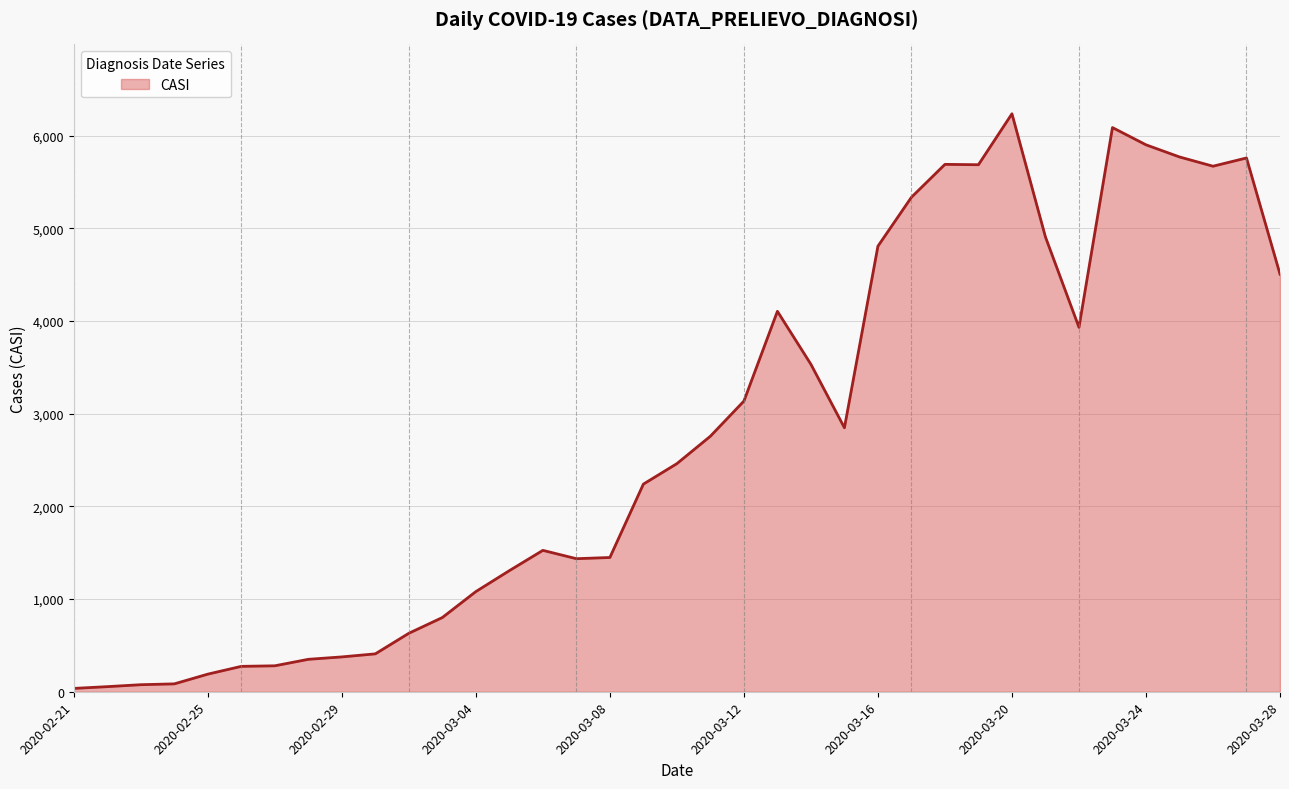

What is the maximum value shown in the chart?

6238